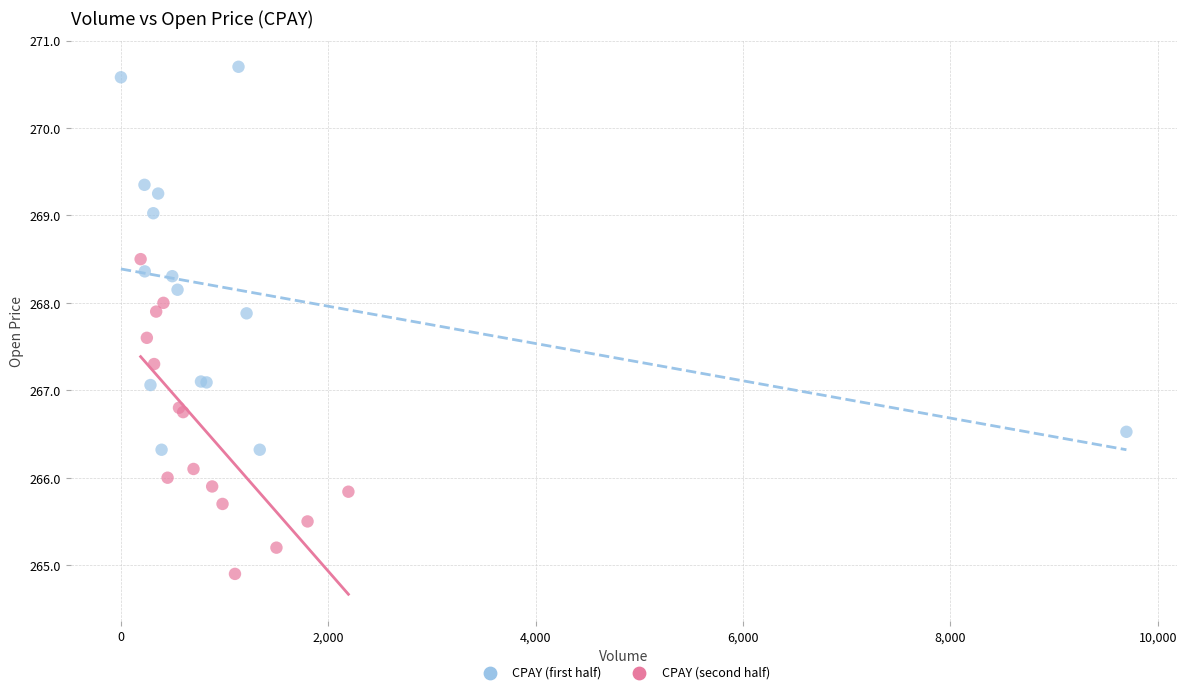

Which series reaches the maximum Y coordinate?

CPAY (first half)